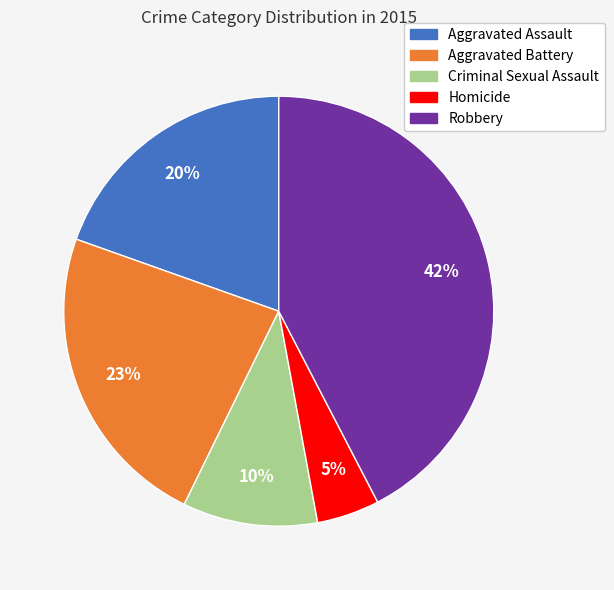

Count the number of slices in the pie.

5